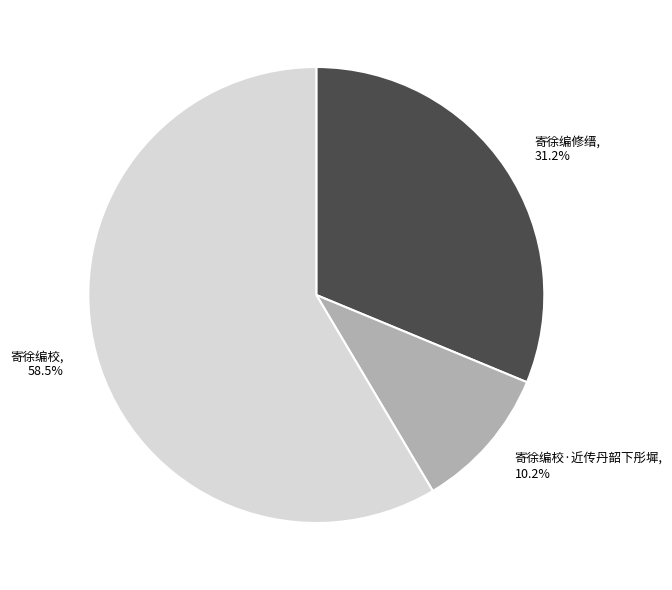

Which has a higher value, 寄徐编校 or 寄徐编修缙?

寄徐编校